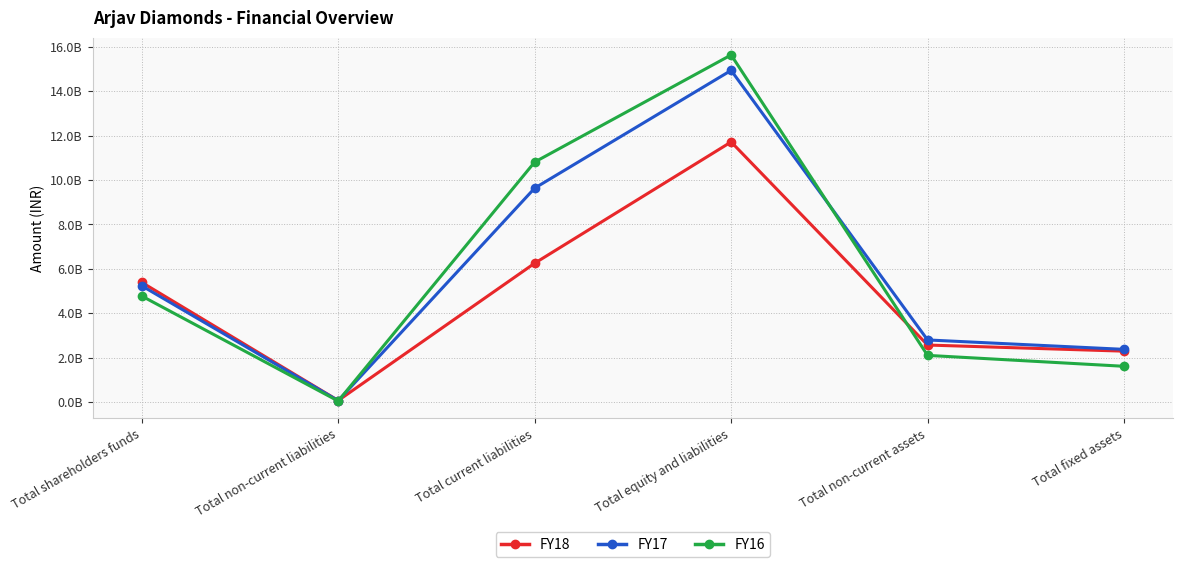

Is it true that FY16 equals 2102989000 at Total non-current assets?

True